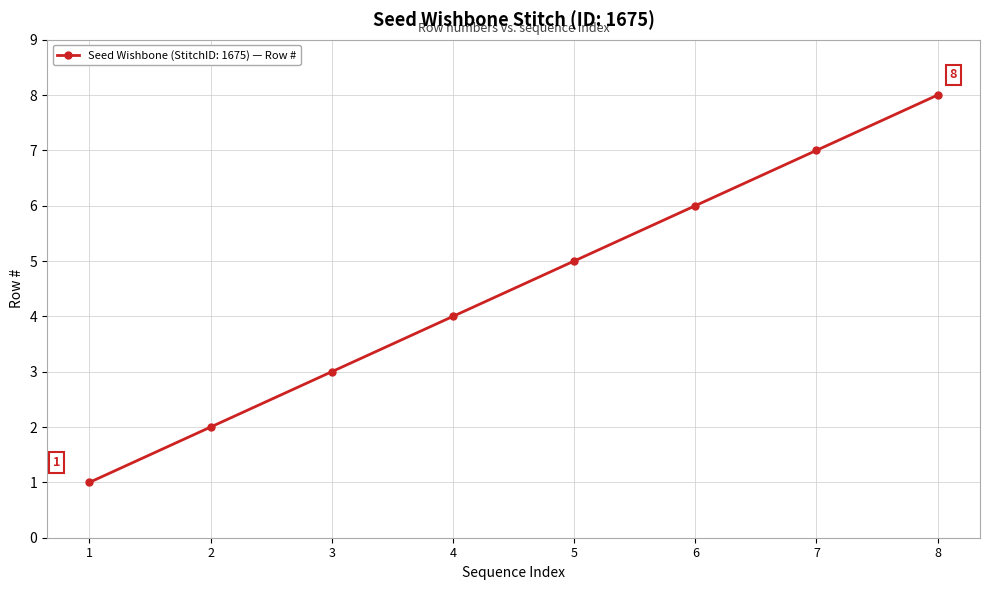

Reading left to right, extract all data points from this chart.

1	2	3	4	5	6	7	8